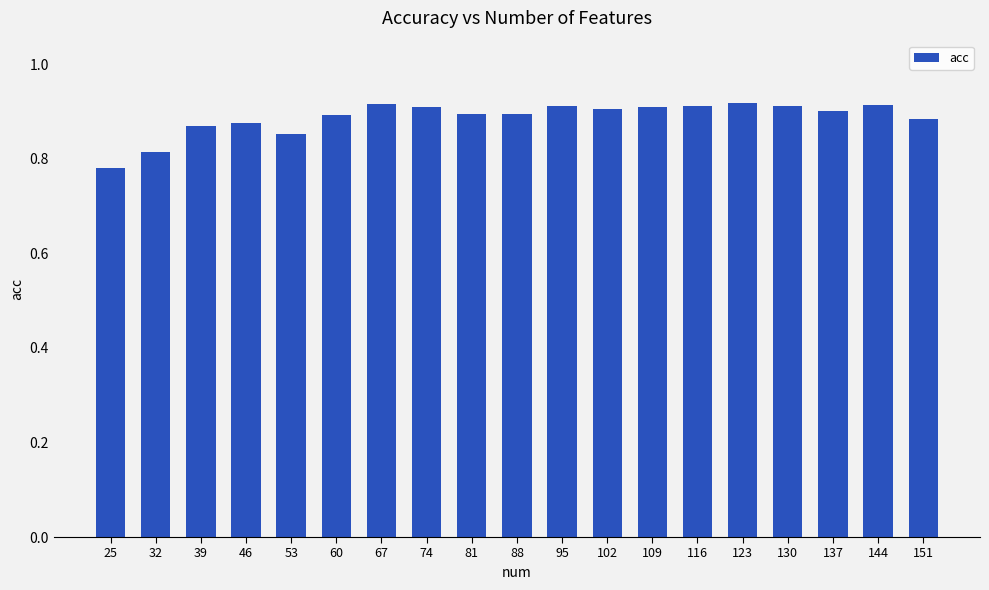

Is it true that the value at 130 is 1.5?

False